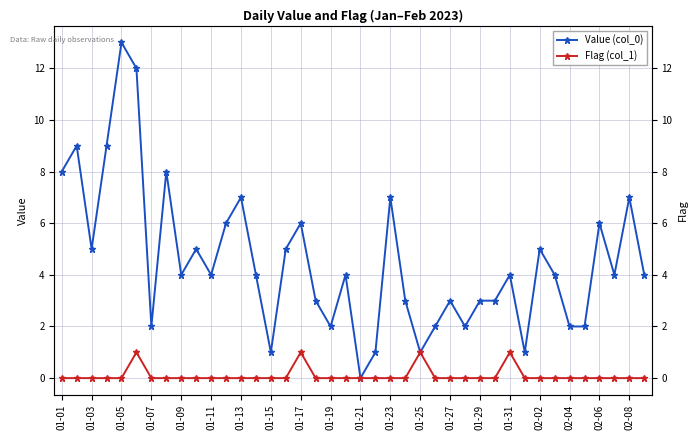

True or false: Flag (col_1) and Value (col_0) intersect in this chart.

False